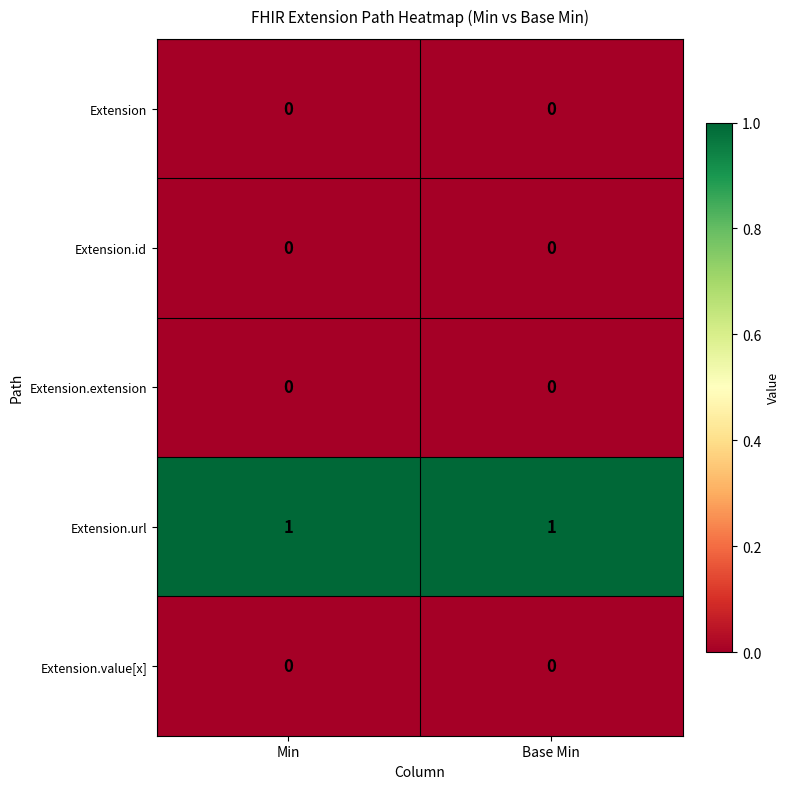

What is the greatest value displayed?

1